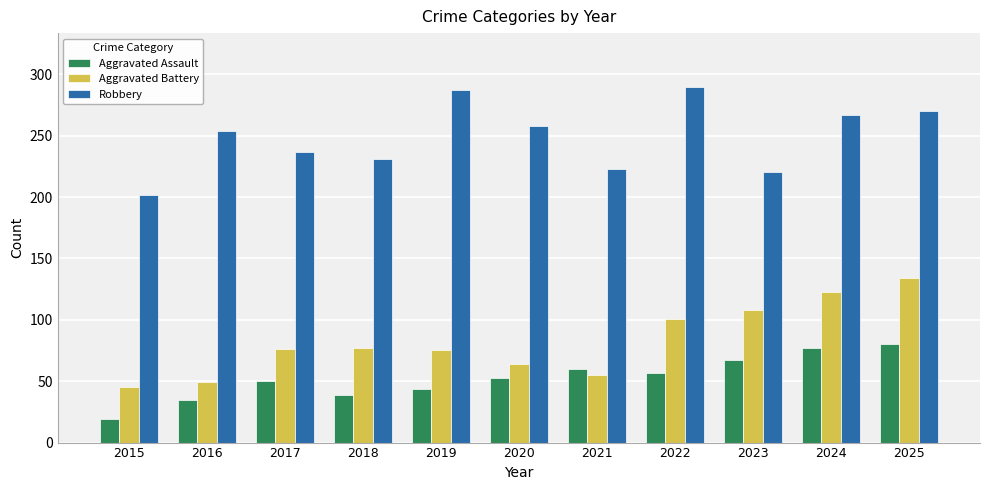

Rank the series at 2022 from lowest to highest value.

Aggravated Assault, Aggravated Battery, Robbery